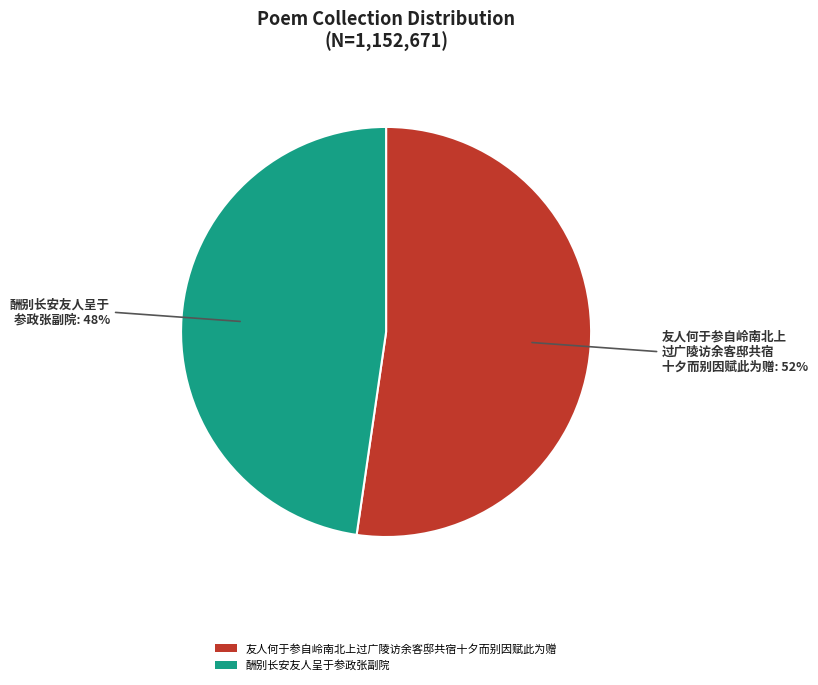

Rank the categories by value from lowest to highest.

酬别长安友人呈于参政张副院, 友人何于参自岭南北上过广陵访余客邸共宿十夕而别因赋此为赠